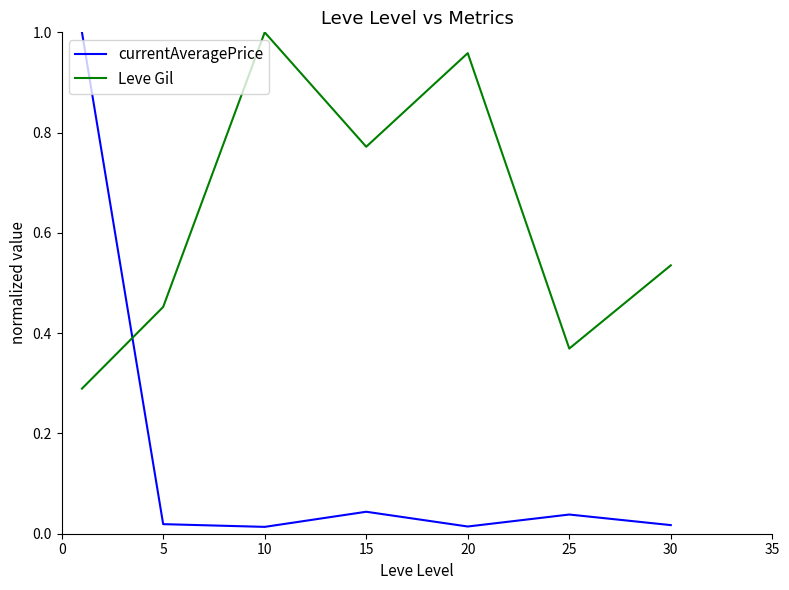

True or false: currentAveragePrice and Leve Gil intersect in this chart.

True